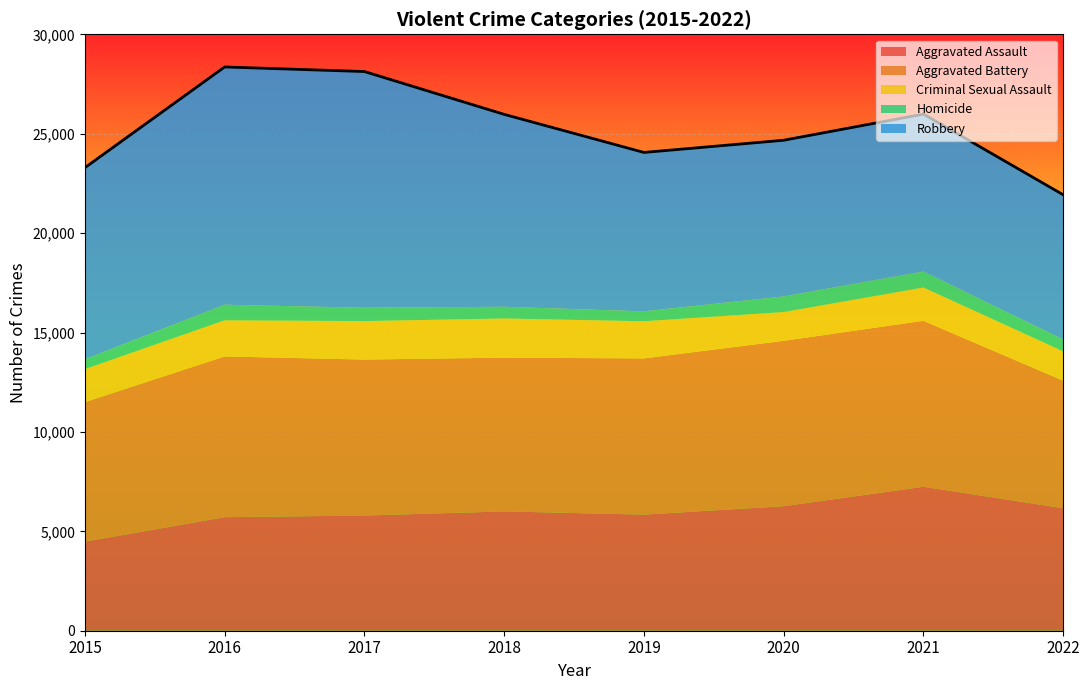

What is the highest value of the Homicide series?

803